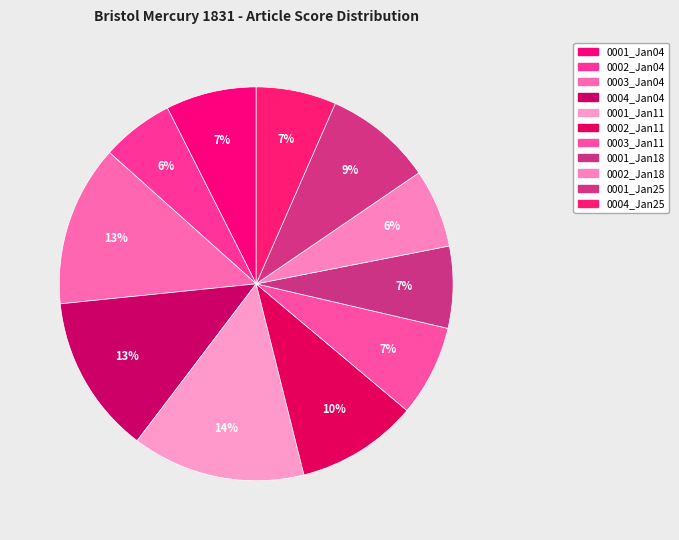

How many slices are in this pie chart?

11